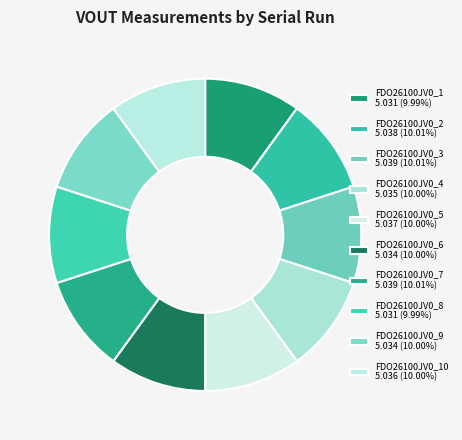

Count the number of slices in the pie.

10